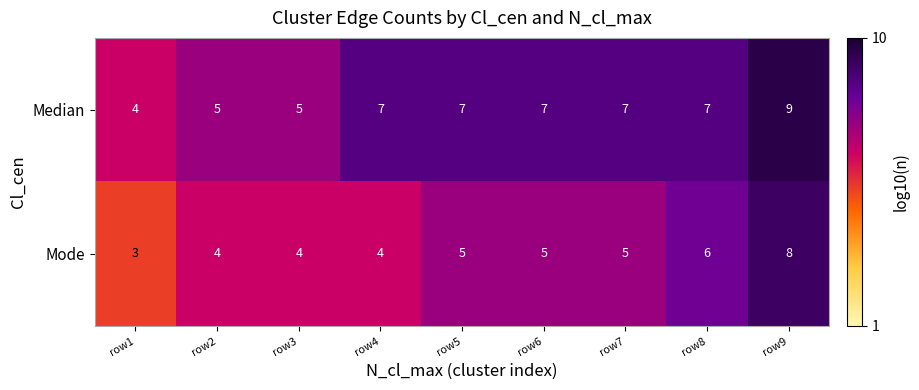

Is it true that Median equals 7 at row7?

True